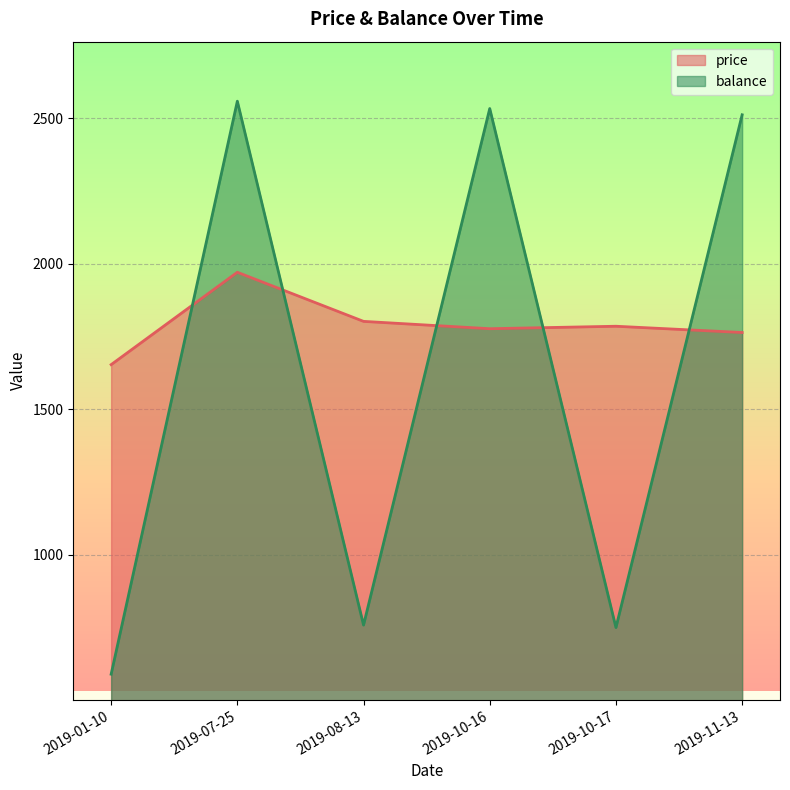

Rank the categories by balance value from highest to lowest.

2019-07-25, 2019-10-16, 2019-11-13, 2019-08-13, 2019-10-17, 2019-01-10